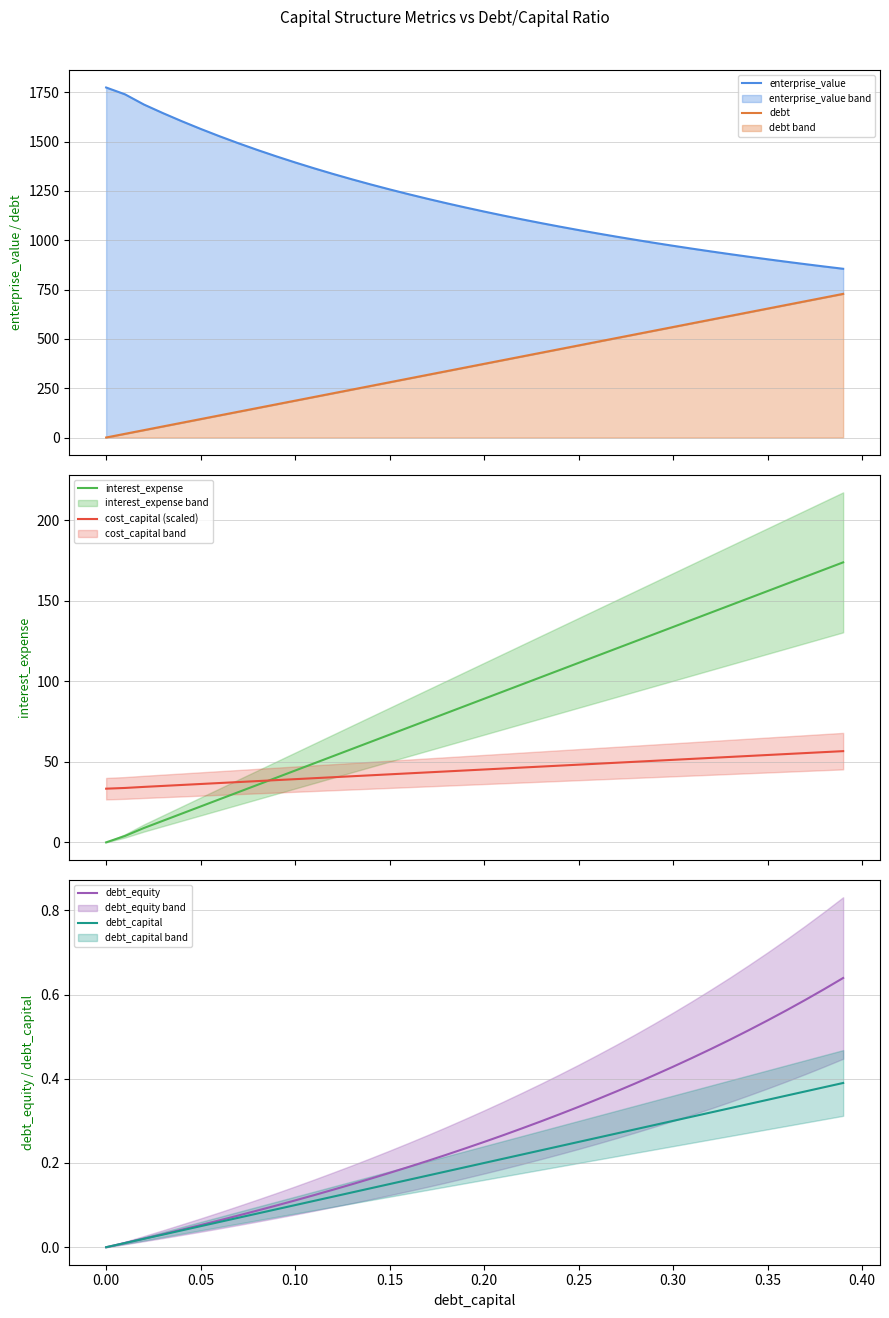

Reading left to right, extract all data points from this chart.

enterprise_value: 1773.9	1739.3	1687.6	1644.3	1603.2	1564.1	1526.9	1491.4	1457.5	1425.1	1394.2	1364.5	1336.1	1308.8	1282.6	1257.5	1233.3	1210.1	1187.6	1166.1	1145.2	1125.1	1105.8	1087.0	1068.9	1051.4	1034.4	1018.0	1002.1	986.7	971.7	957.2	943.2	929.5	916.2	903.3	890.8	878.6	866.7	855.1
debt: 0.0	18.7	37.3	56.0	74.7	93.3	112.0	130.7	149.3	168.0	186.7	205.3	224.0	242.7	261.3	280.0	298.7	317.3	336.0	354.7	373.3	392.0	410.7	429.3	448.0	466.7	485.3	504.0	522.7	541.3	560.0	578.7	597.3	616.0	634.7	653.3	672.0	690.7	709.3	728.0
interest_expense: 0.0	4.0	8.9	13.4	17.8	22.3	26.7	31.2	35.7	40.1	44.6	49.0	53.5	58.0	62.4	66.9	71.3	75.8	80.2	84.7	89.2	93.6	98.1	102.5	107.0	111.4	115.9	120.4	124.8	129.3	133.7	138.2	142.6	147.1	151.6	156.0	160.5	164.9	169.4	173.8
cost_capital (scaled): 33.3	33.8	34.4	35.0	35.6	36.2	36.8	37.4	38.0	38.6	39.2	39.8	40.4	41.0	41.6	42.2	42.8	43.4	44.0	44.6	45.2	45.8	46.4	47.0	47.6	48.2	48.8	49.4	50.0	50.6	51.2	51.8	52.4	53.0	53.6	54.2	54.8	55.4	56.0	56.6
debt_equity: 0.0	0.0	0.0	0.0	0.0	0.1	0.1	0.1	0.1	0.1	0.1	0.1	0.1	0.1	0.2	0.2	0.2	0.2	0.2	0.2	0.2	0.3	0.3	0.3	0.3	0.3	0.4	0.4	0.4	0.4	0.4	0.4	0.5	0.5	0.5	0.5	0.6	0.6	0.6	0.6
debt_capital: 0.0	0.0	0.0	0.0	0.0	0.1	0.1	0.1	0.1	0.1	0.1	0.1	0.1	0.1	0.1	0.1	0.2	0.2	0.2	0.2	0.2	0.2	0.2	0.2	0.2	0.2	0.3	0.3	0.3	0.3	0.3	0.3	0.3	0.3	0.3	0.3	0.4	0.4	0.4	0.4